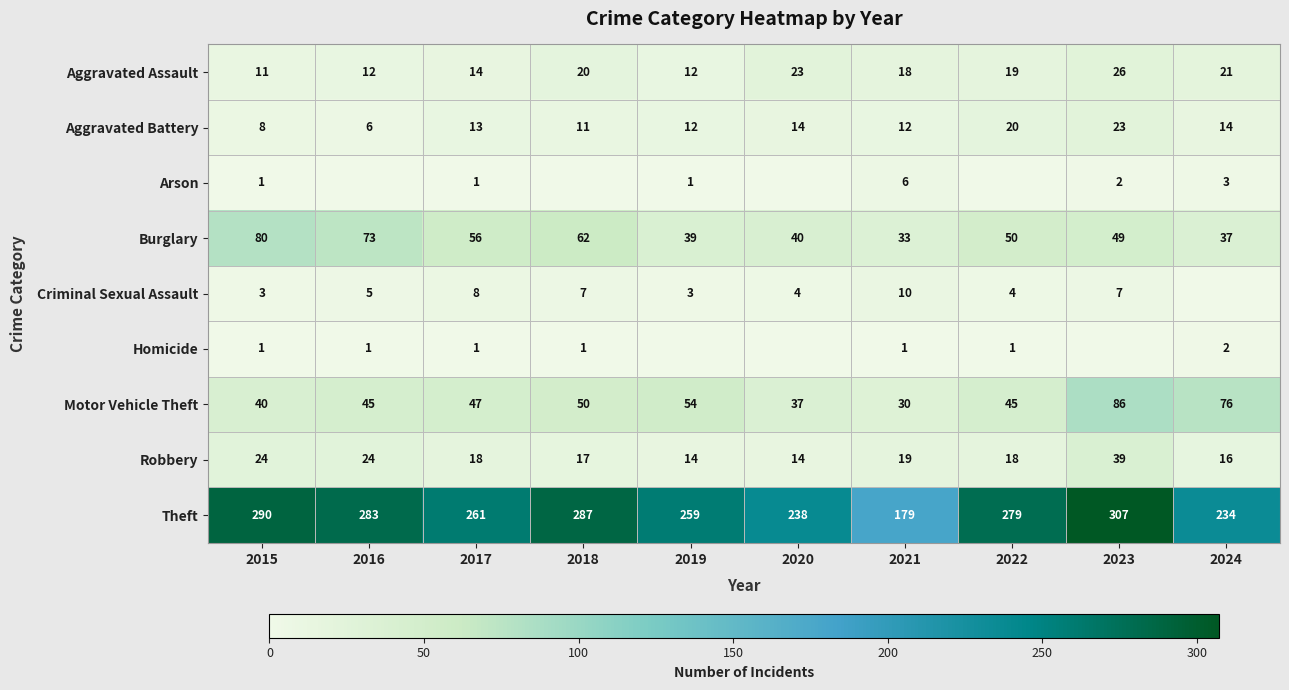

What is the sum of all Burglary values?

519